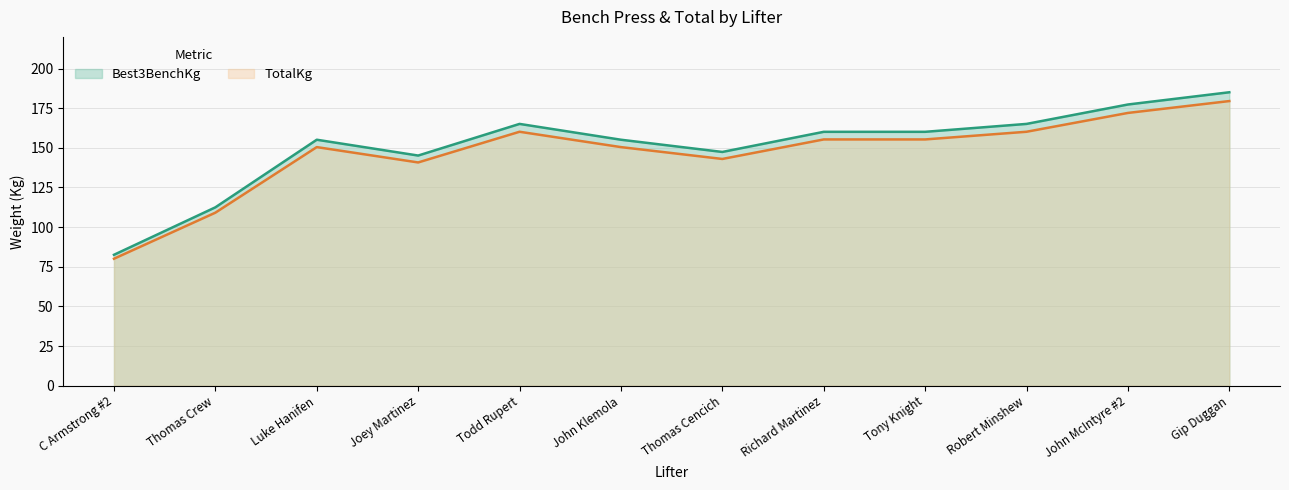

True or false: Best3BenchKg and TotalKg cross at least once.

False